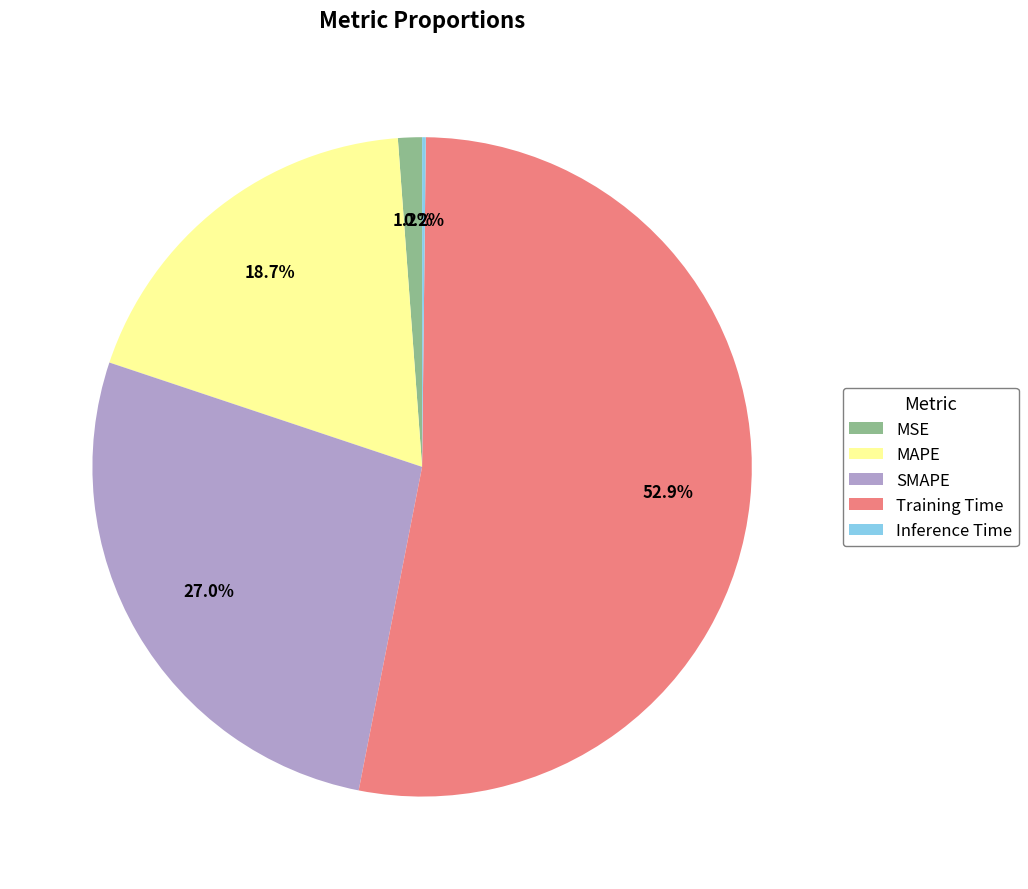

To the nearest percent, what is the difference between the largest and smallest slice percentages?

53%